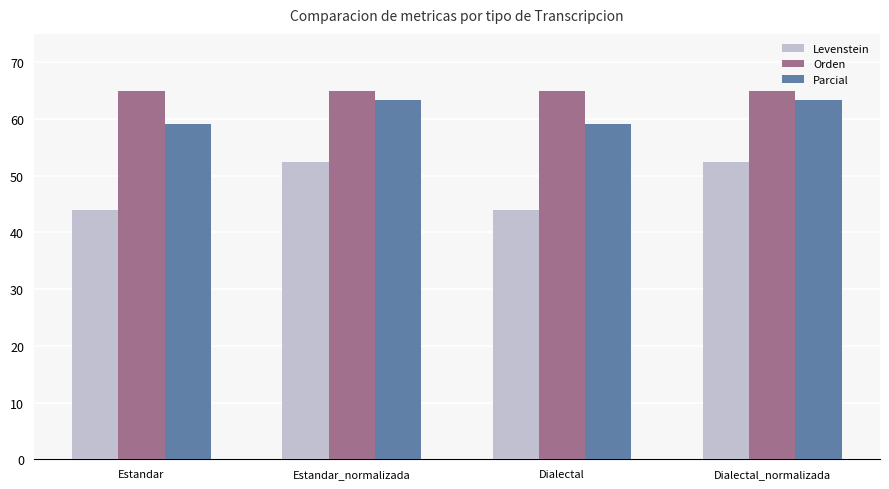

What is the minimum value shown in the chart?

44.0